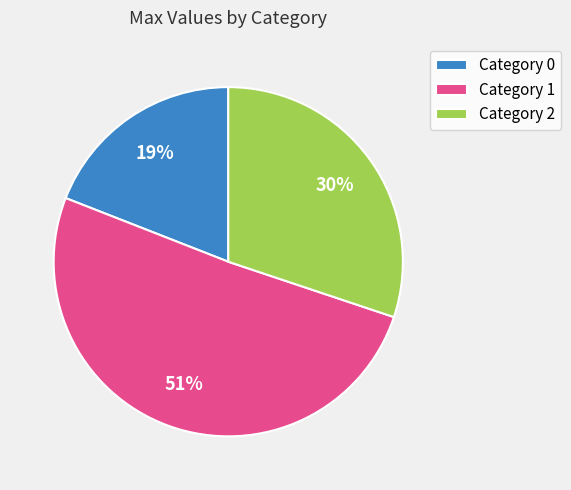

What percentage is the Category 1 slice, to the nearest percent?

51%